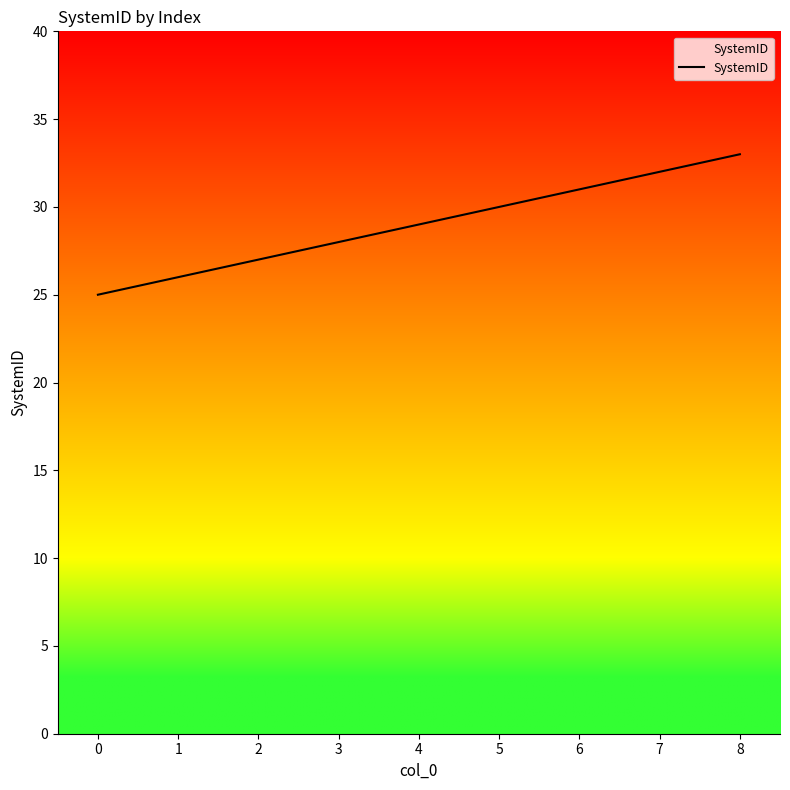

What is the difference between the maximum and minimum values?

8